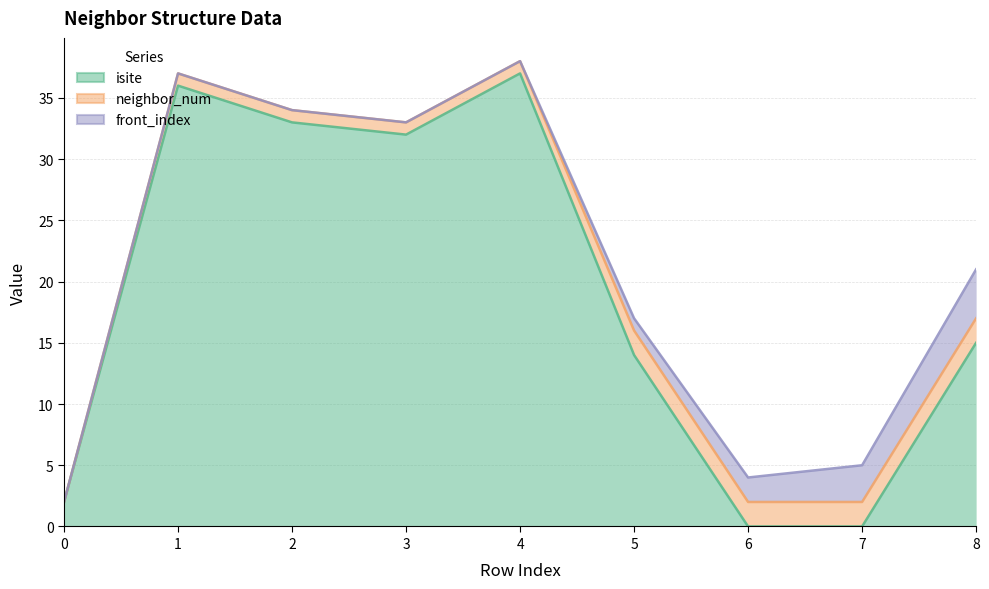

Reading left to right, what are all the values shown in this chart?

isite: 2	36	33	32	37	14	0	0	15
neighbor_num: 0	1	1	1	1	2	2	2	2
front_index: 0	0	0	0	0	1	2	3	4